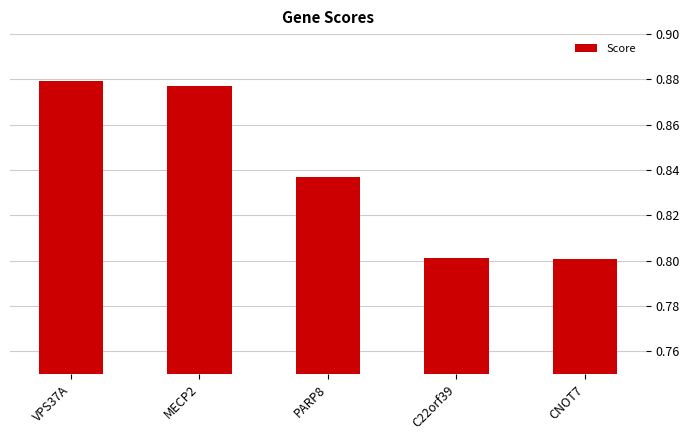

The chart shows a value of 0.8 at C22orf39. True or false?

True